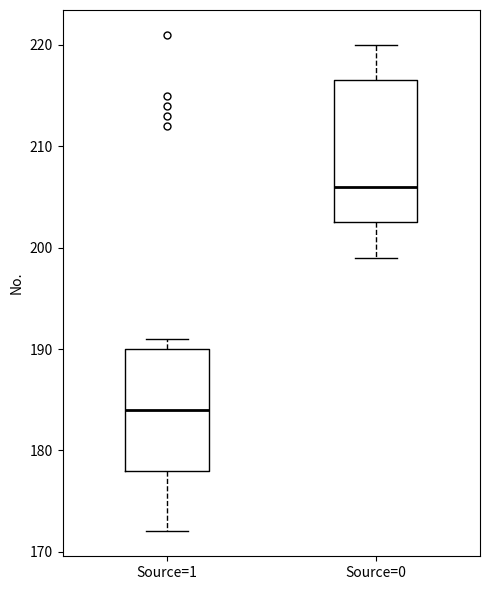

Where is the lower edge of the box for Source=1 on the y-axis? The values are not printed on the chart, so give them approximately, as read against the axis.

178